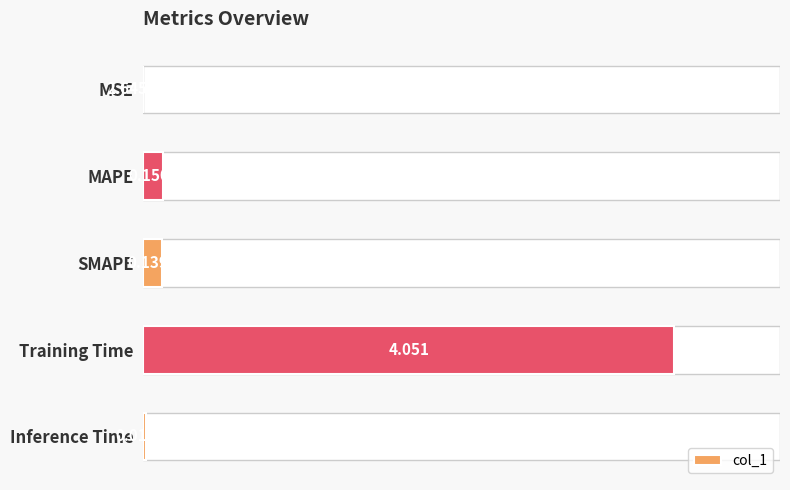

Between Inference Time and MSE, which is larger?

Inference Time